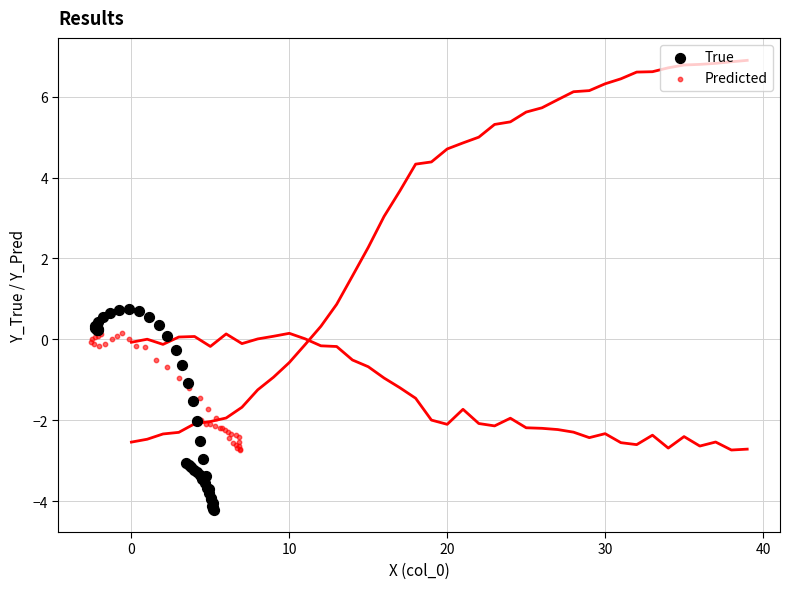

What are all the series names shown in the legend?

True, Predicted